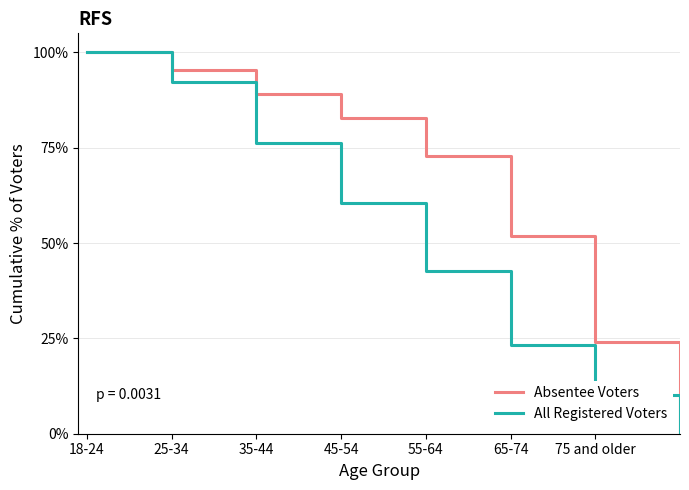

Which series has the largest total across all categories?

Absentee Voters